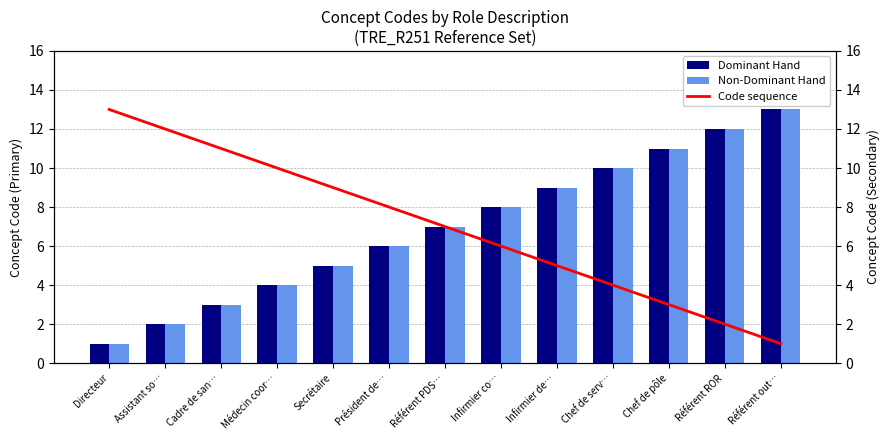

How many groups of bars are there?

13